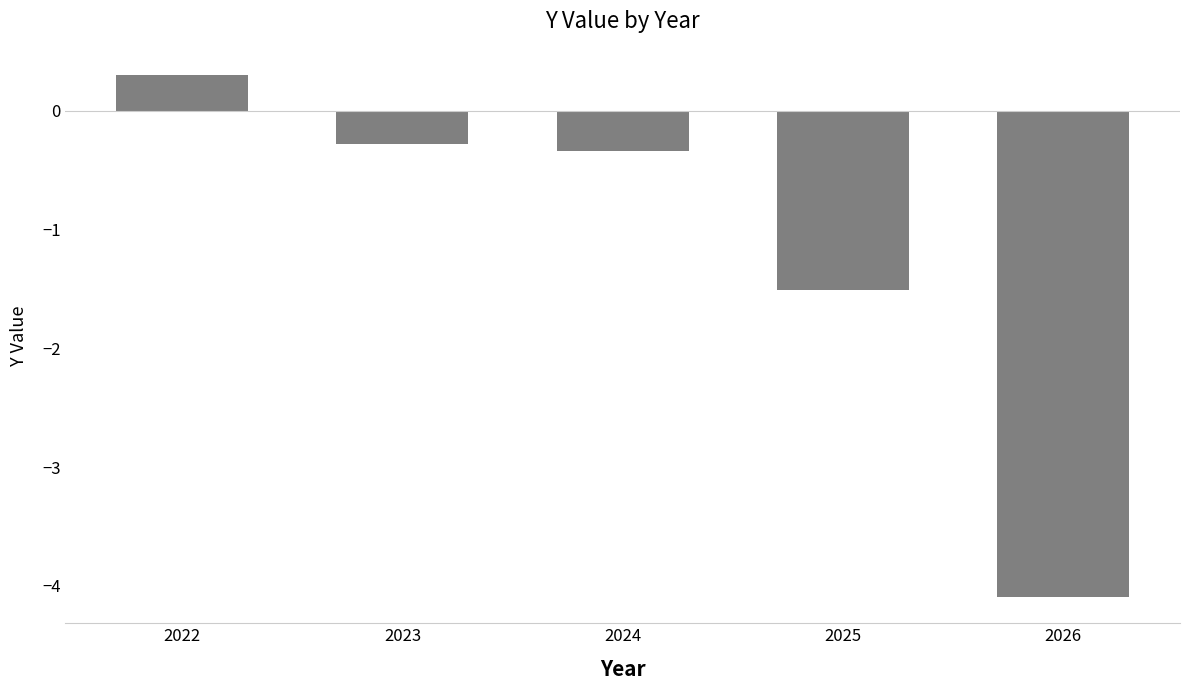

What is the approximate value at 2025?

-1.5